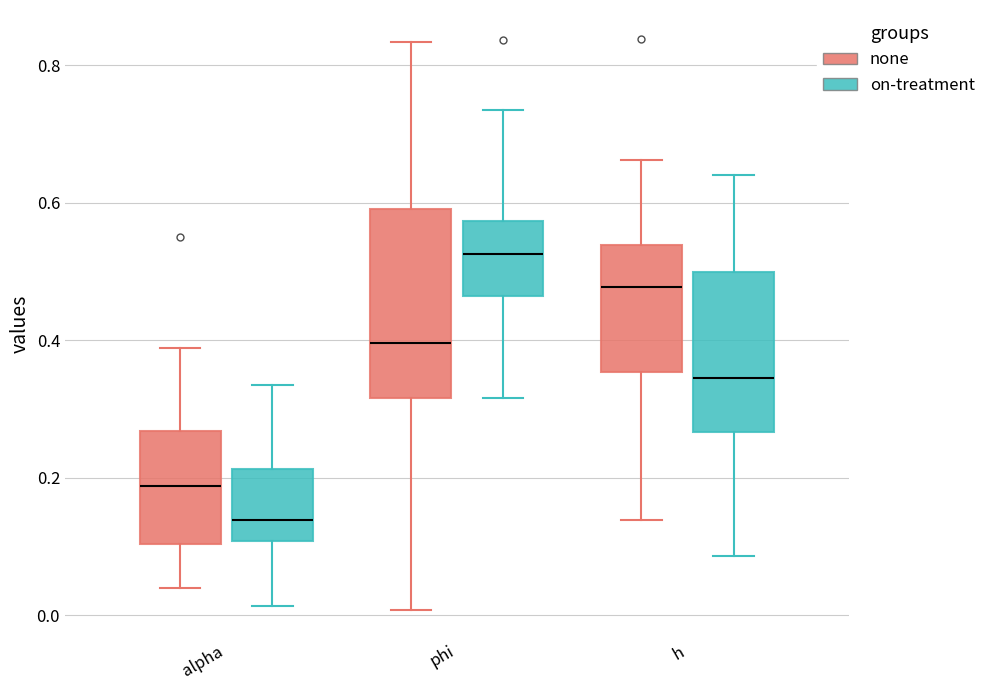

Reading left to right, transcribe this box plot: for each box, give where its median line is, the range the box spans, and where its two whiskers end, as read against the y-axis. The values are not printed on the chart, so give them approximately, as read against the axis.

alpha (none): median 0.18, box 0.10 to 0.26, whiskers 0.04 to 0.38
alpha (on-treatment): median 0.14, box 0.10 to 0.22, whiskers 0.02 to 0.34
phi (none): median 0.40, box 0.32 to 0.60, whiskers 0.00 to 0.84
phi (on-treatment): median 0.52, box 0.46 to 0.58, whiskers 0.32 to 0.74
h (none): median 0.48, box 0.36 to 0.54, whiskers 0.14 to 0.66
h (on-treatment): median 0.34, box 0.26 to 0.50, whiskers 0.08 to 0.64